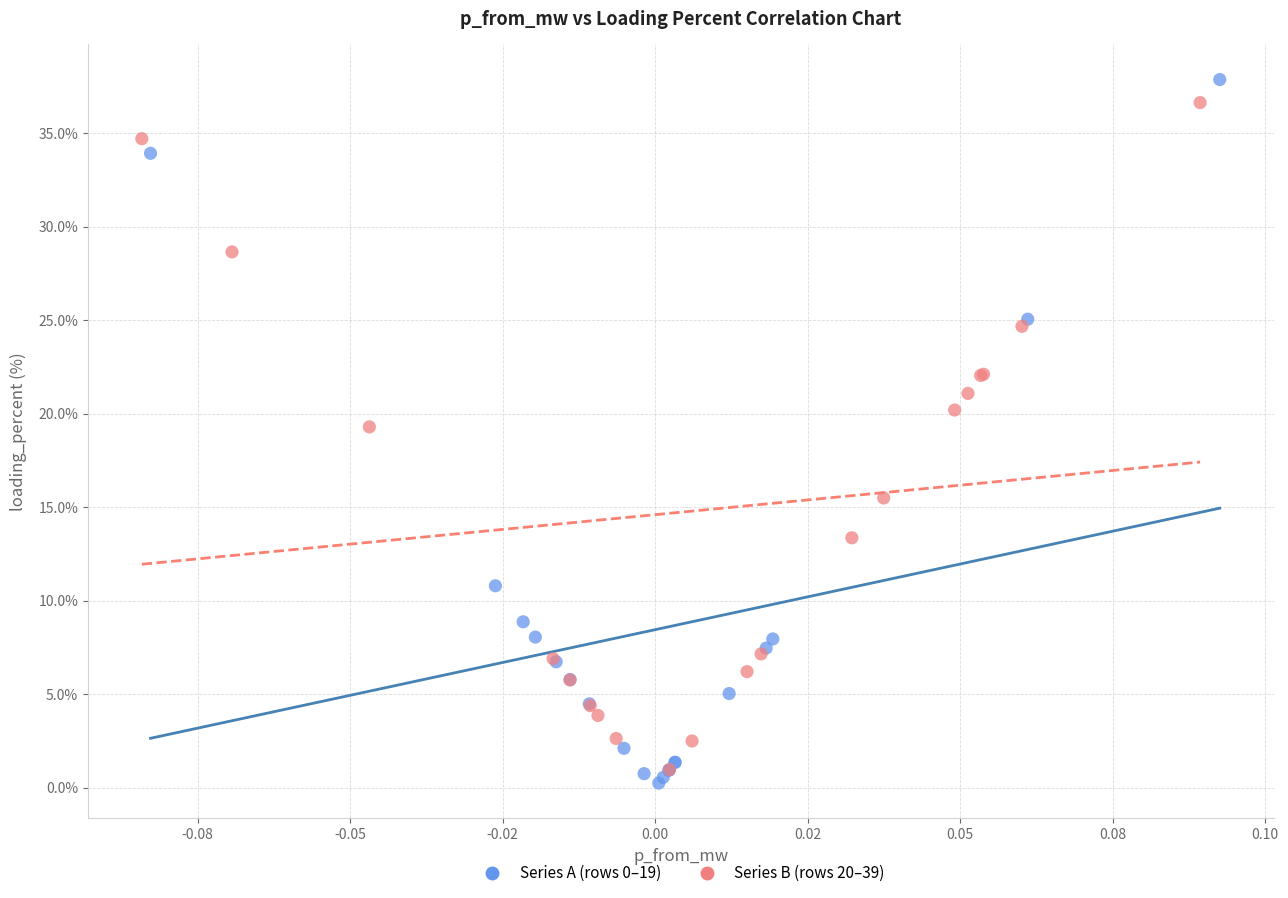

What are all the series names shown in the legend?

Series A (rows 0–19), Series B (rows 20–39)